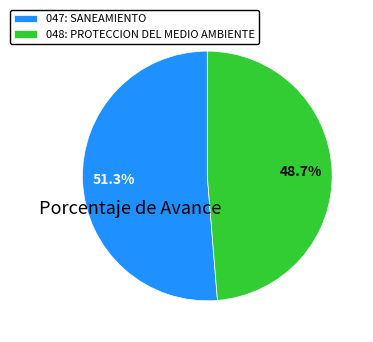

What percentage do 047: SANEAMIENTO and 048: PROTECCION DEL MEDIO AMBIENTE together represent?

100.0%